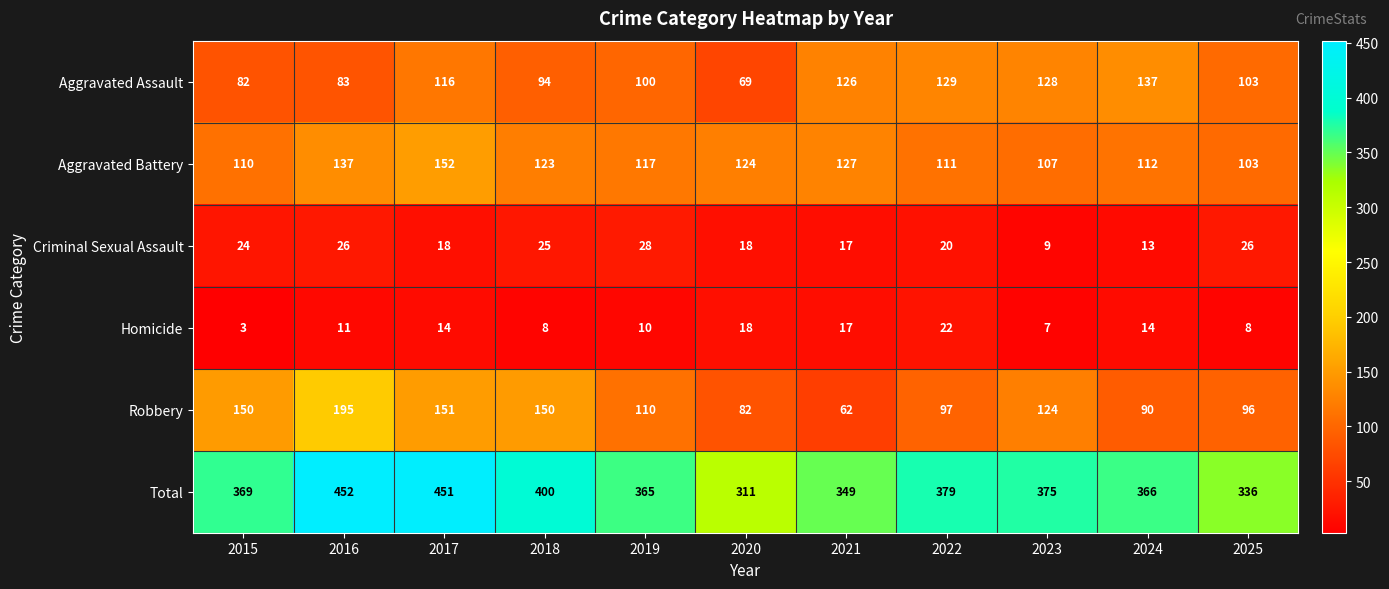

Rank the categories by Total value from lowest to highest.

2020, 2025, 2021, 2019, 2024, 2015, 2023, 2022, 2018, 2017, 2016